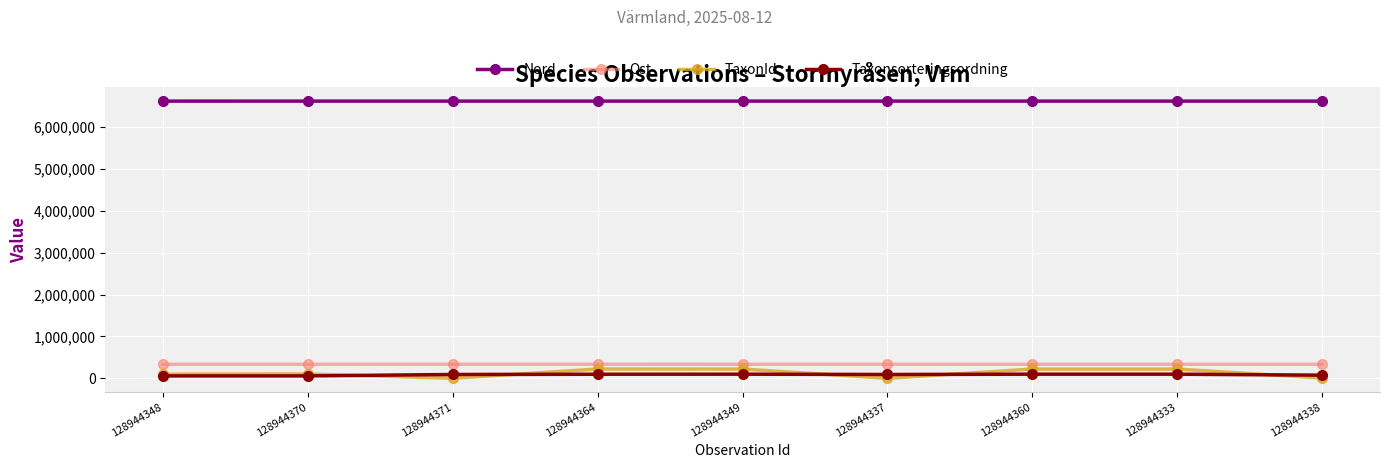

How many lines are shown in the chart?

4